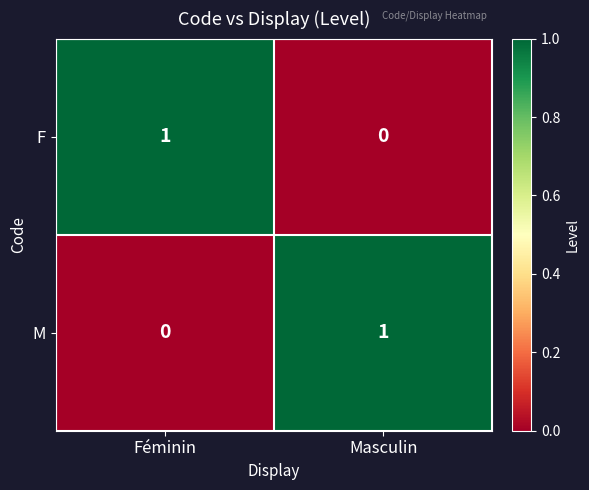

Rank the categories by M value from lowest to highest.

Féminin, Masculin